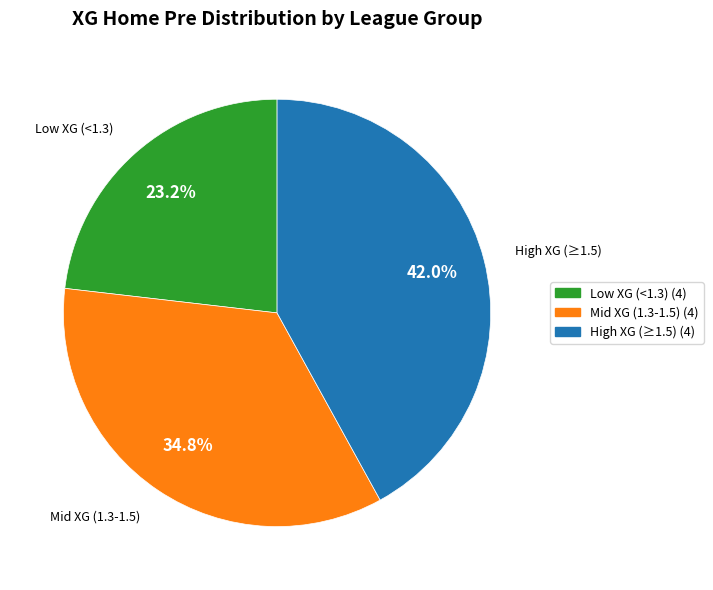

Is there a majority slice in this chart?

No